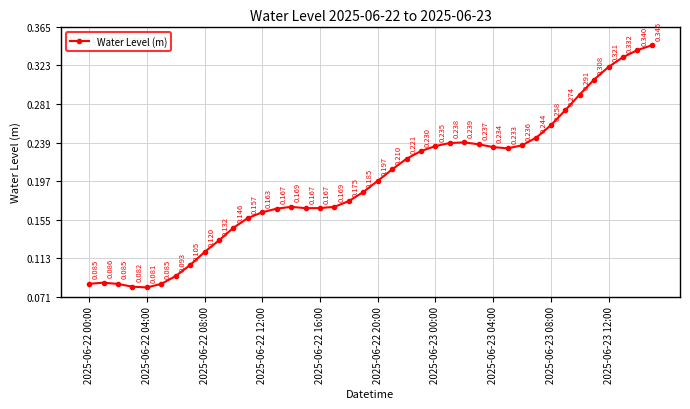

True or false: the data has more than 1 interior local peaks.

True